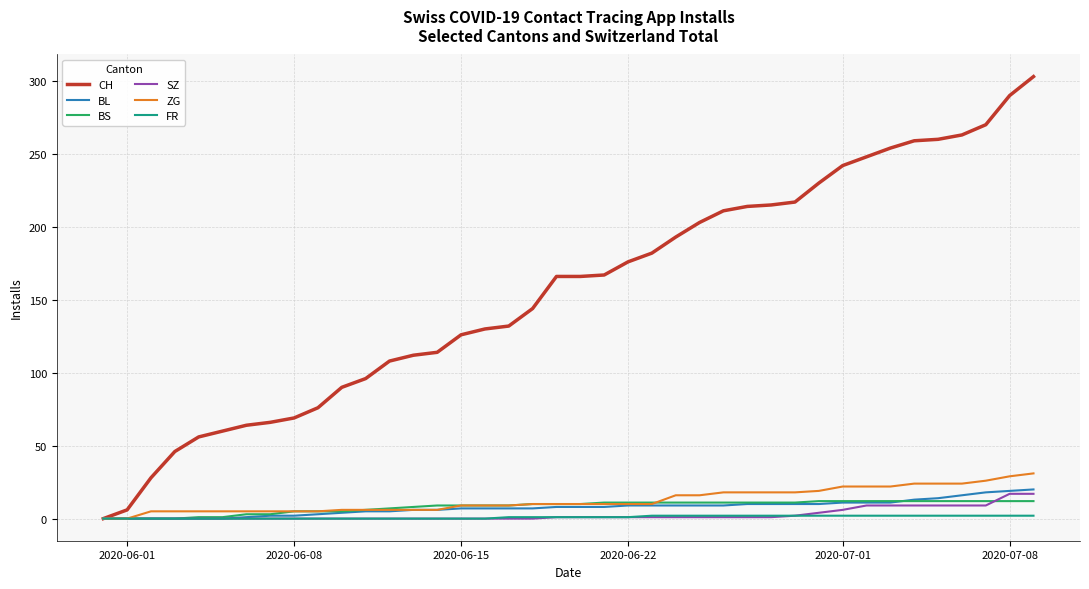

Which series has the largest total across all categories?

CH